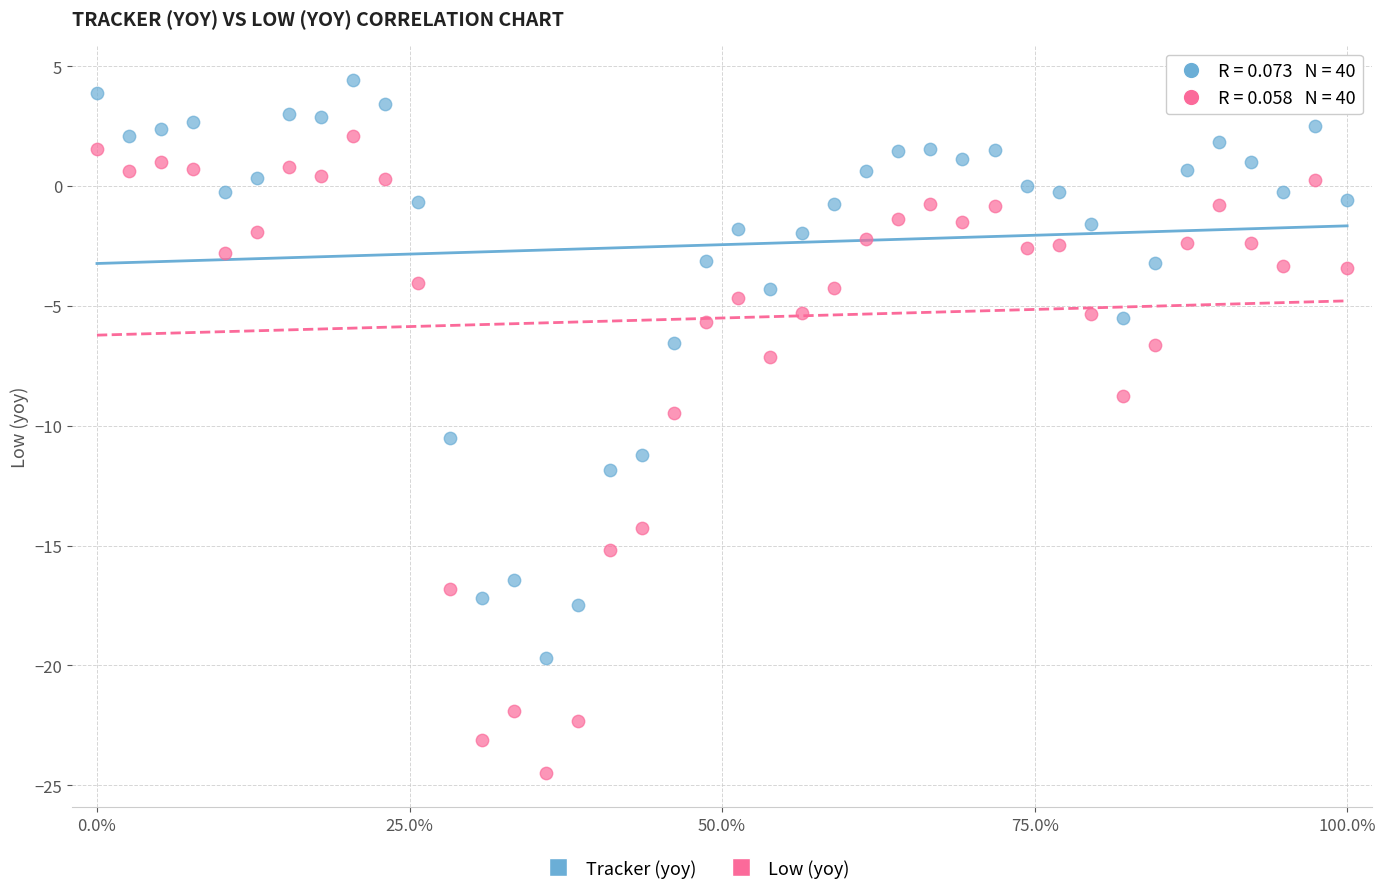

Which series reaches the maximum Y coordinate?

Tracker (yoy)